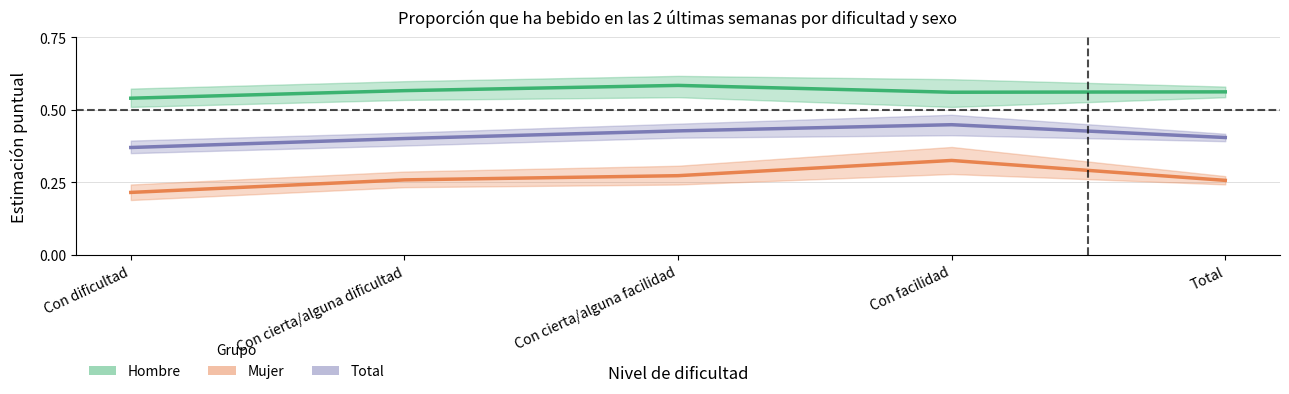

True or false: Total has more than 2 points higher than both neighbors.

False